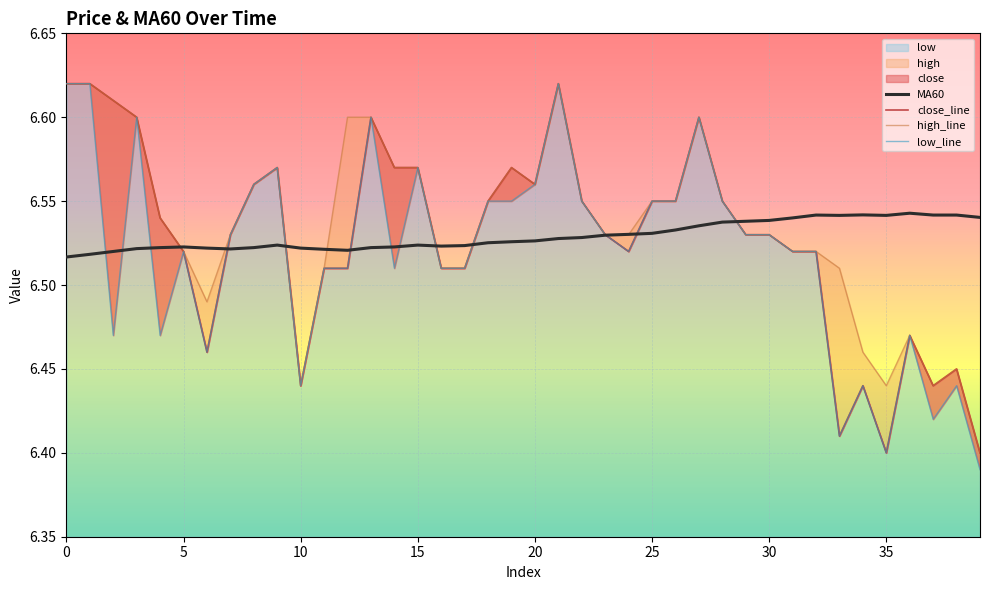

At how many categories does at least one series exceed 6?

40